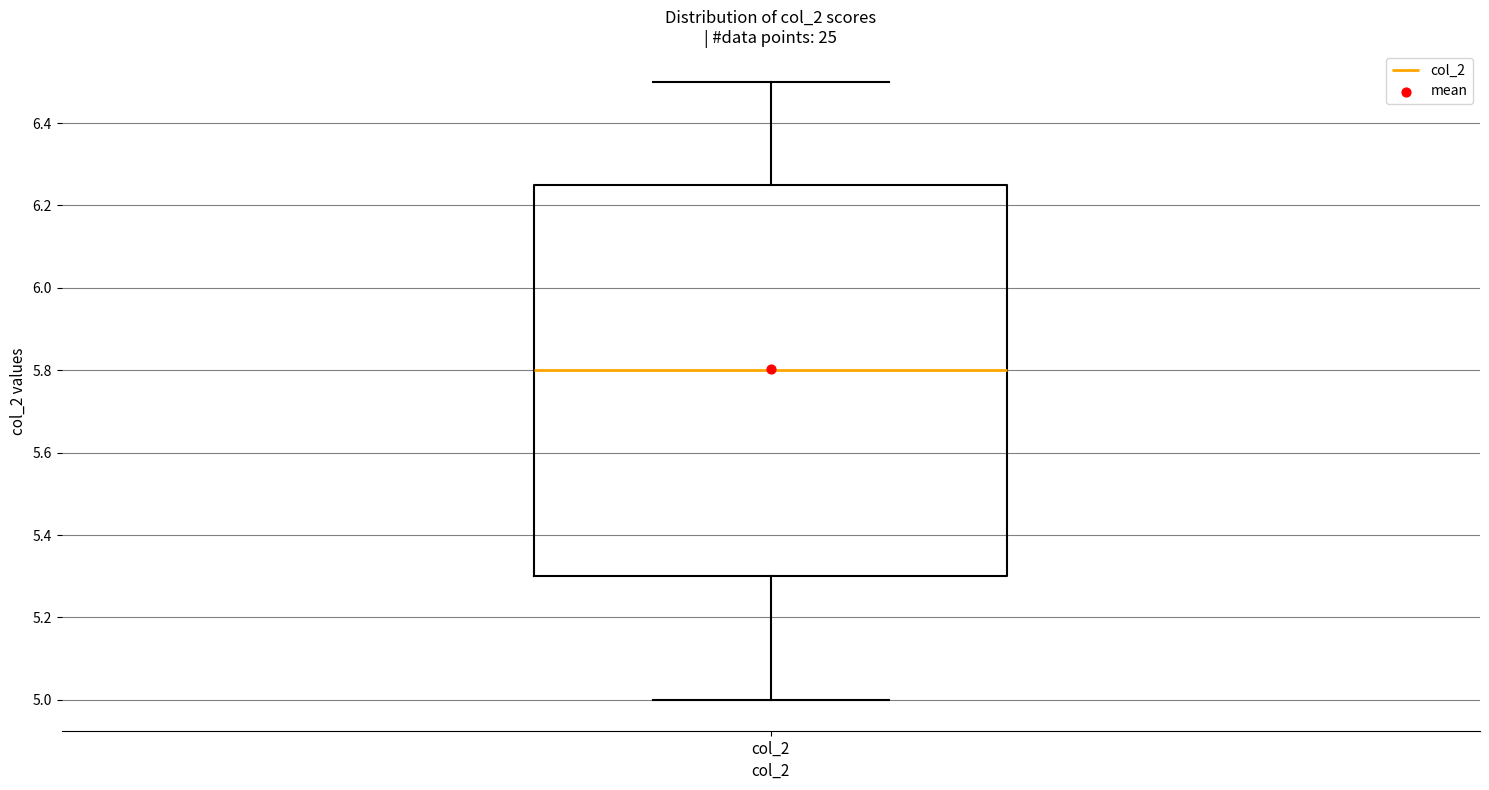

Read this box plot against the y-axis: the position of the median line, the range covered by the box, and the ends of both whiskers. The values are not printed on the chart, so give them approximately, as read against the axis.

median 5.80, box 5.30 to 6.26, whiskers 5.00 to 6.50